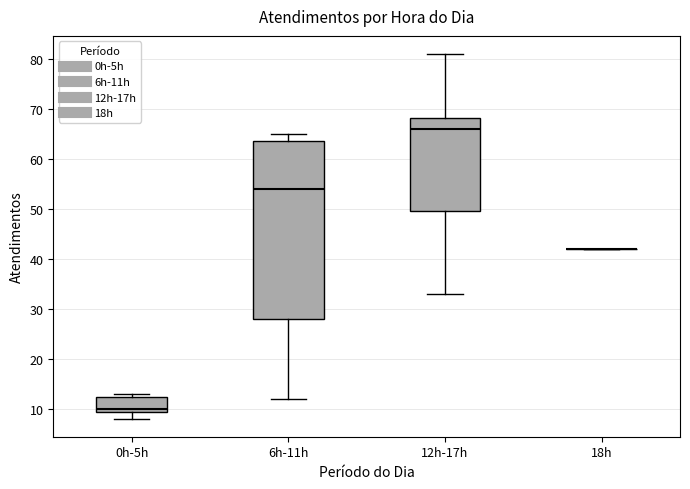

Comparing the boxes themselves (not the whiskers), which one is the tallest?

6h-11h